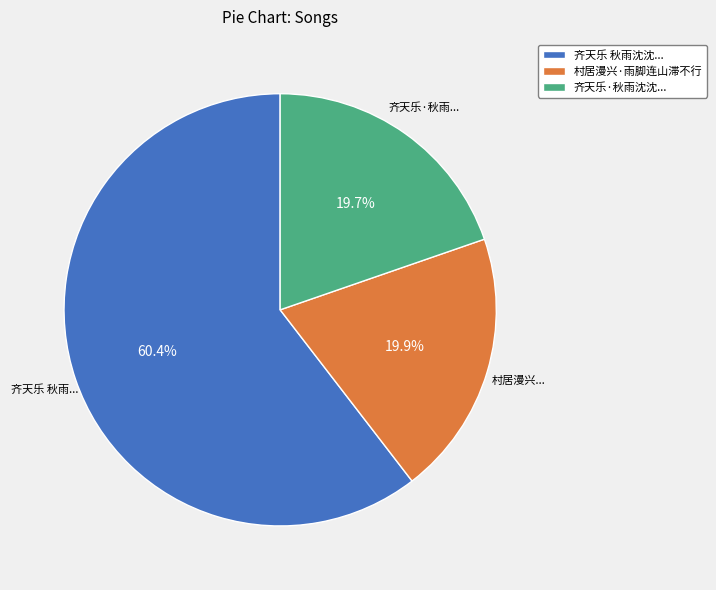

What percentage is NOT represented by 村居漫兴·雨脚连山滞不行?

80.1%